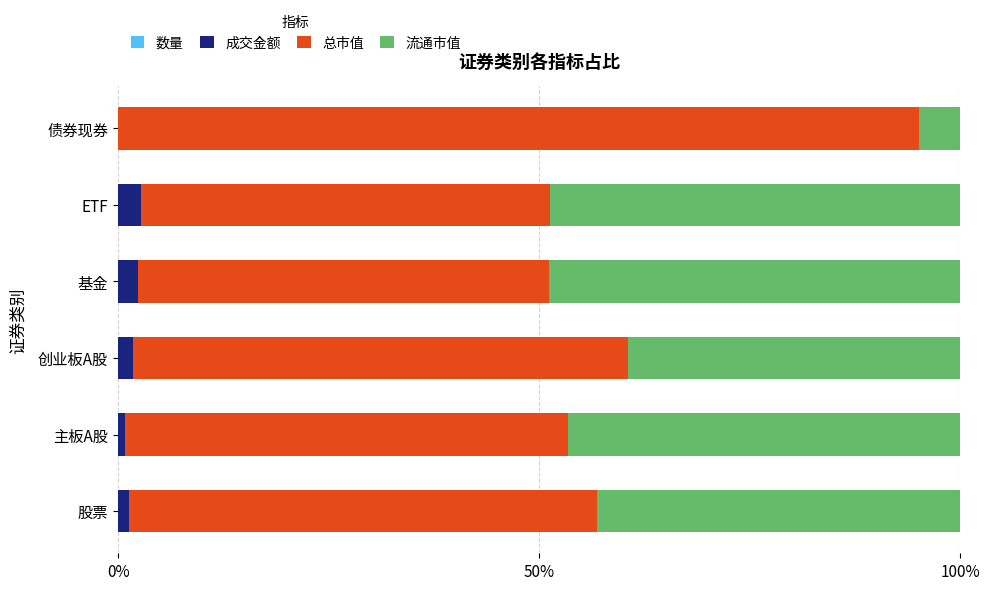

How many categories are shown in the chart?

6